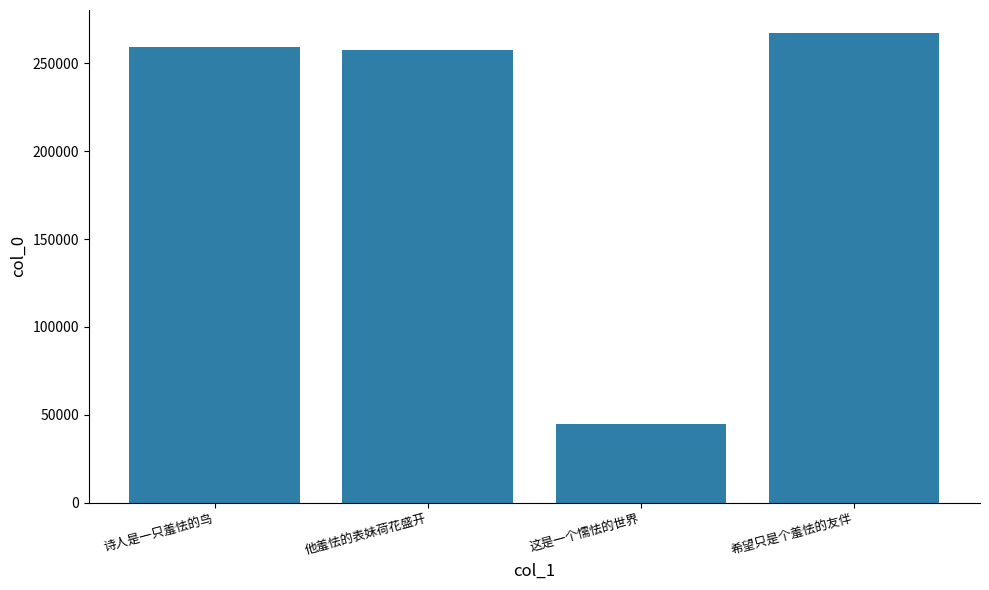

What is the label of the 4th bar from the left?

希望只是个羞怯的友伴